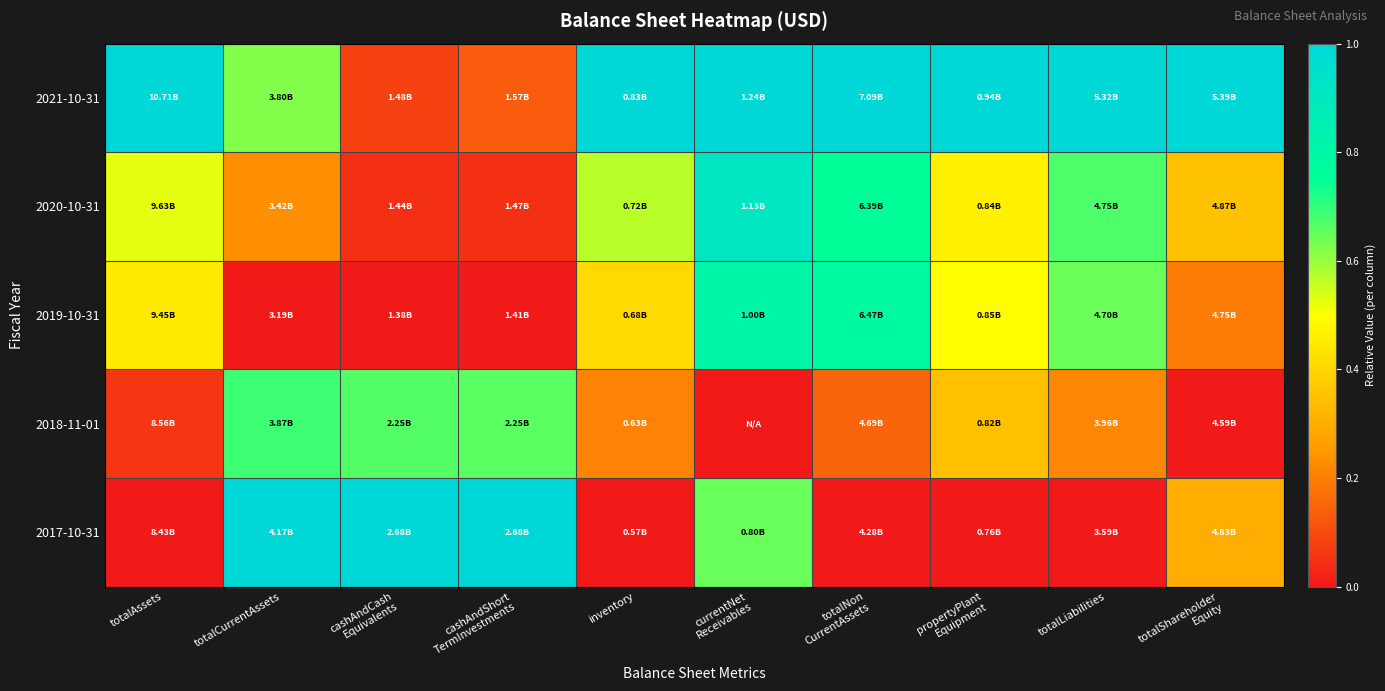

Reading left to right, transcribe all the data shown in this chart.

2021-10-31: totalAssets=1.0	totalCurrentAssets=0.6	cashAndCash
Equivalents=0.1	cashAndShort
TermInvestments=0.1	inventory=1.0	currentNet
Receivables=1.0	totalNon
CurrentAssets=1.0	propertyPlant
Equipment=1.0	totalLiabilities=1.0	totalShareholder
Equity=1.0
2020-10-31: totalAssets=0.5	totalCurrentAssets=0.2	cashAndCash
Equivalents=0.0	cashAndShort
TermInvestments=0.0	inventory=0.6	currentNet
Receivables=0.9	totalNon
CurrentAssets=0.8	propertyPlant
Equipment=0.5	totalLiabilities=0.7	totalShareholder
Equity=0.4
2019-10-31: totalAssets=0.5	totalCurrentAssets=0.0	cashAndCash
Equivalents=0.0	cashAndShort
TermInvestments=0.0	inventory=0.4	currentNet
Receivables=0.8	totalNon
CurrentAssets=0.8	propertyPlant
Equipment=0.5	totalLiabilities=0.6	totalShareholder
Equity=0.2
2018-11-01: totalAssets=0.1	totalCurrentAssets=0.7	cashAndCash
Equivalents=0.7	cashAndShort
TermInvestments=0.7	inventory=0.2	currentNet
Receivables=0.0	totalNon
CurrentAssets=0.1	propertyPlant
Equipment=0.3	totalLiabilities=0.2	totalShareholder
Equity=0.0
2017-10-31: totalAssets=0.0	totalCurrentAssets=1.0	cashAndCash
Equivalents=1.0	cashAndShort
TermInvestments=1.0	inventory=0.0	currentNet
Receivables=0.6	totalNon
CurrentAssets=0.0	propertyPlant
Equipment=0.0	totalLiabilities=0.0	totalShareholder
Equity=0.3